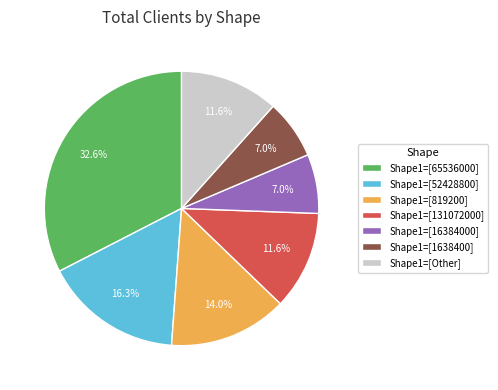

How many slices are in this pie chart?

7